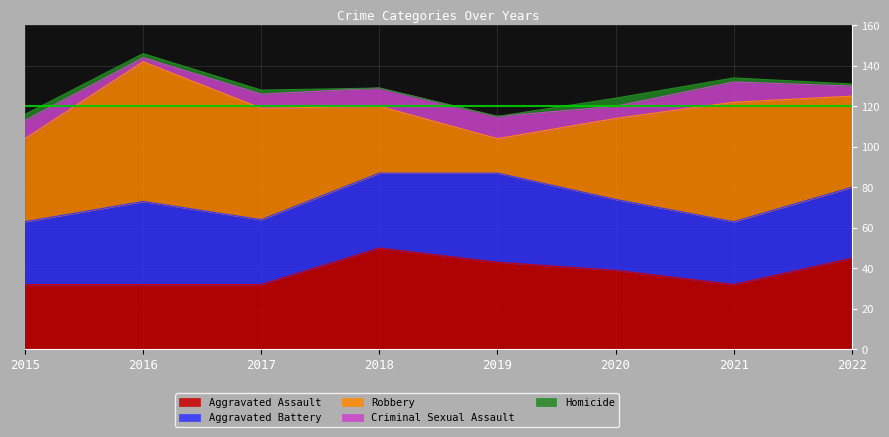

At how many categories does at least one series exceed 48?

4